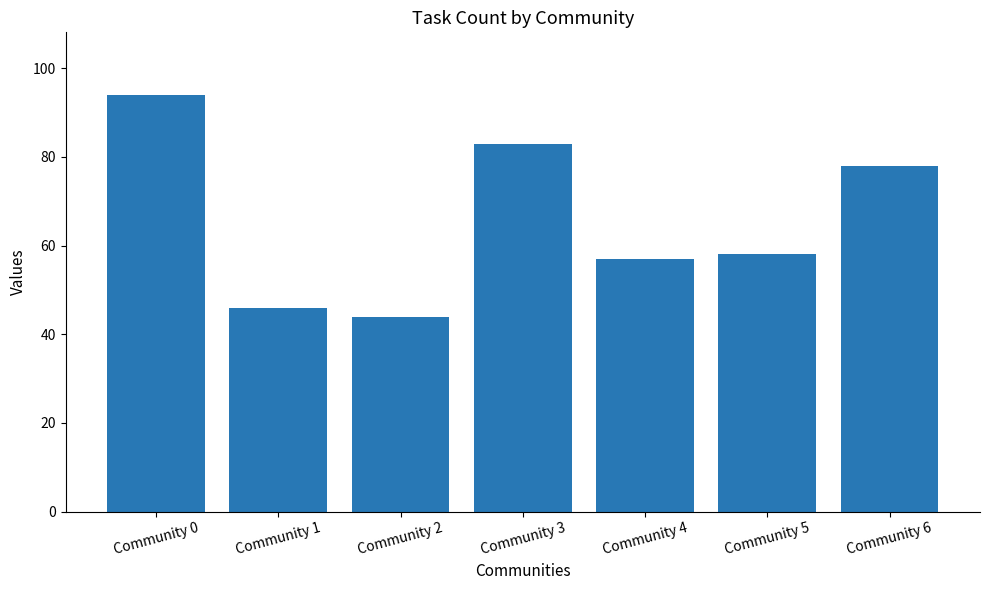

Is it true that the value at Community 2 is 75?

False